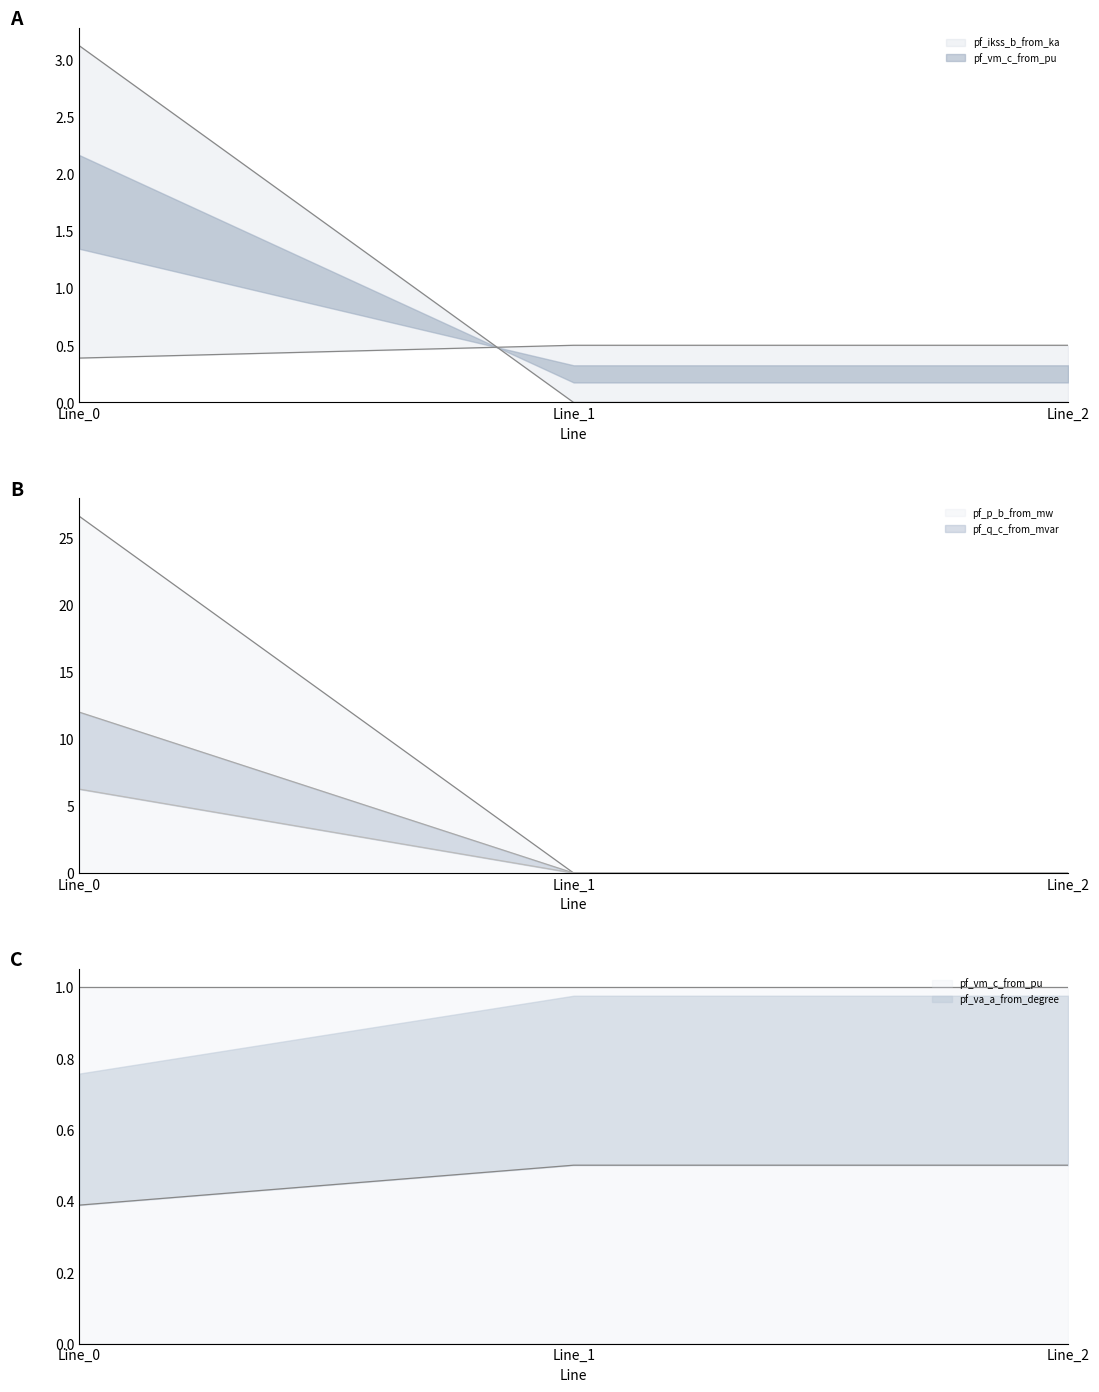

At how many categories does at least one series exceed 12?

1